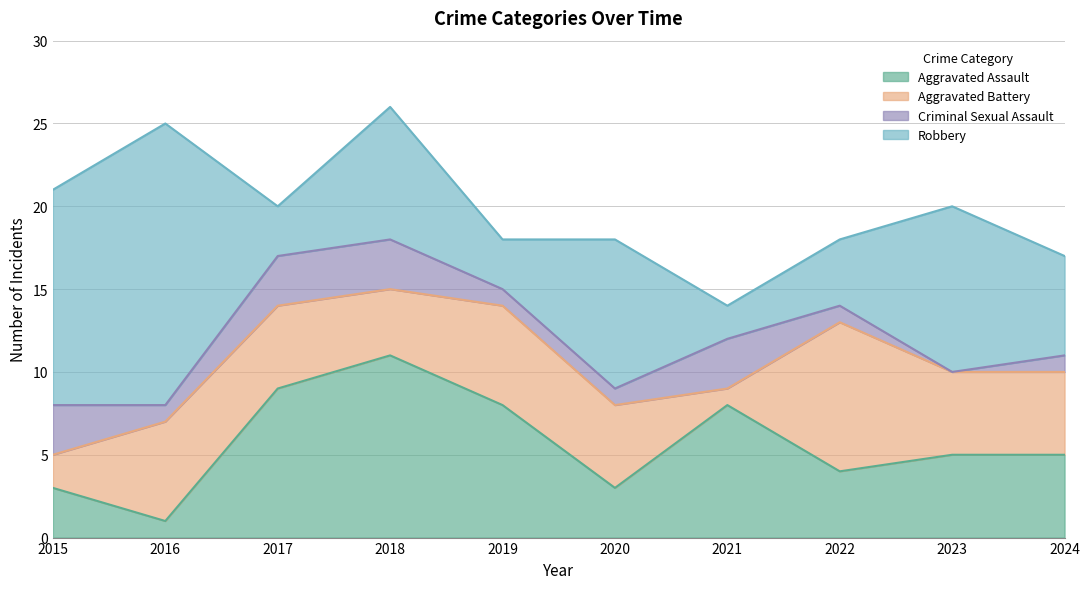

In Robbery, how many points are higher than both neighbors (excluding endpoints)?

4